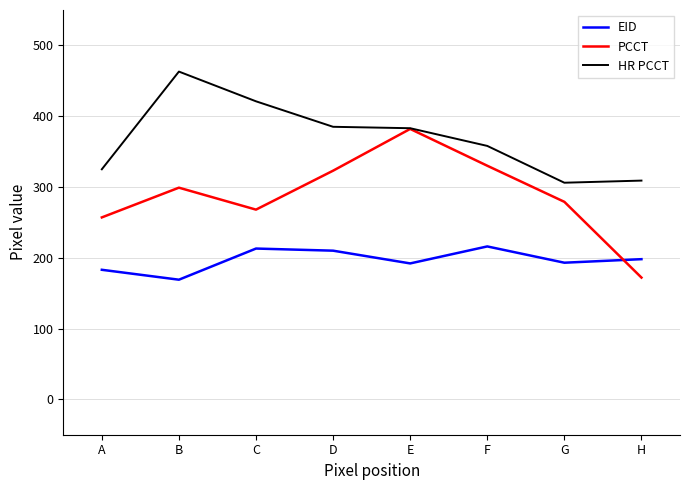

What is the greatest value displayed?

463